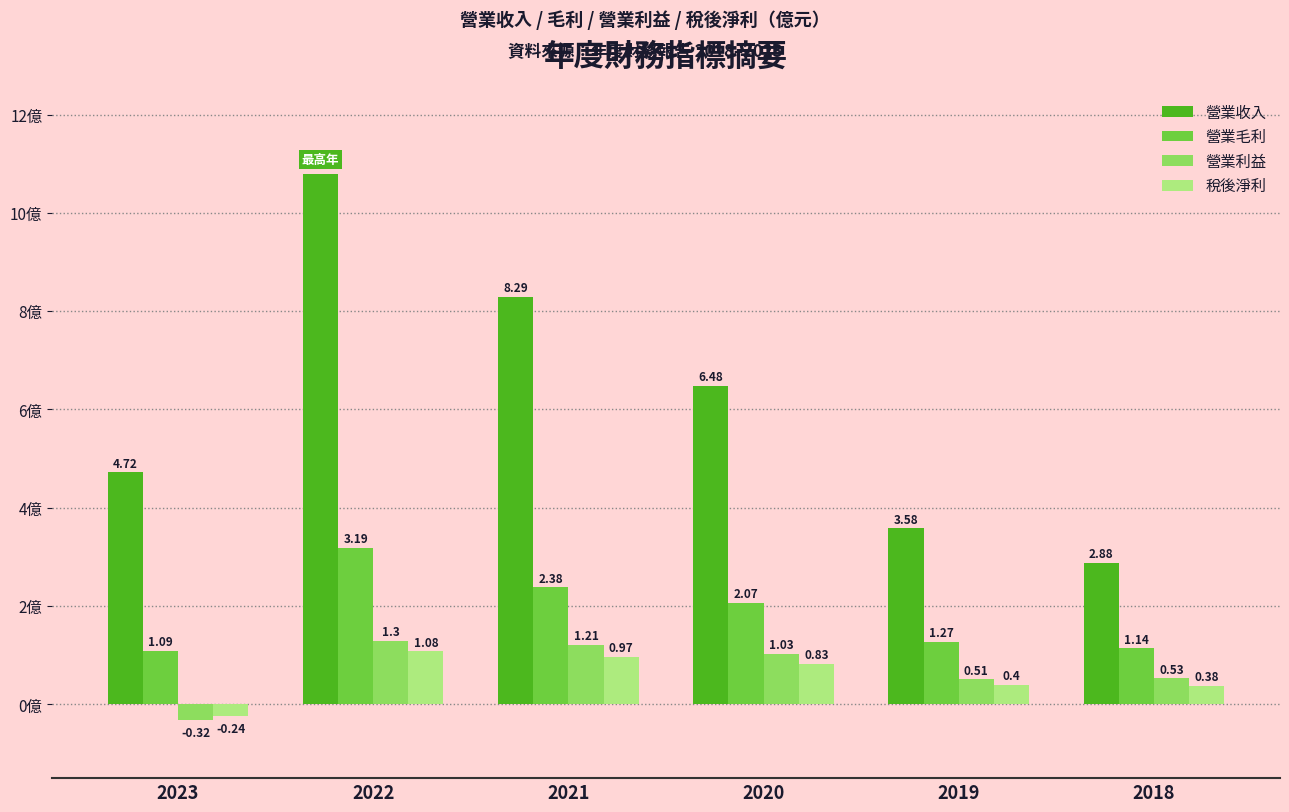

How many data points in 營業利益 are above 1?

3